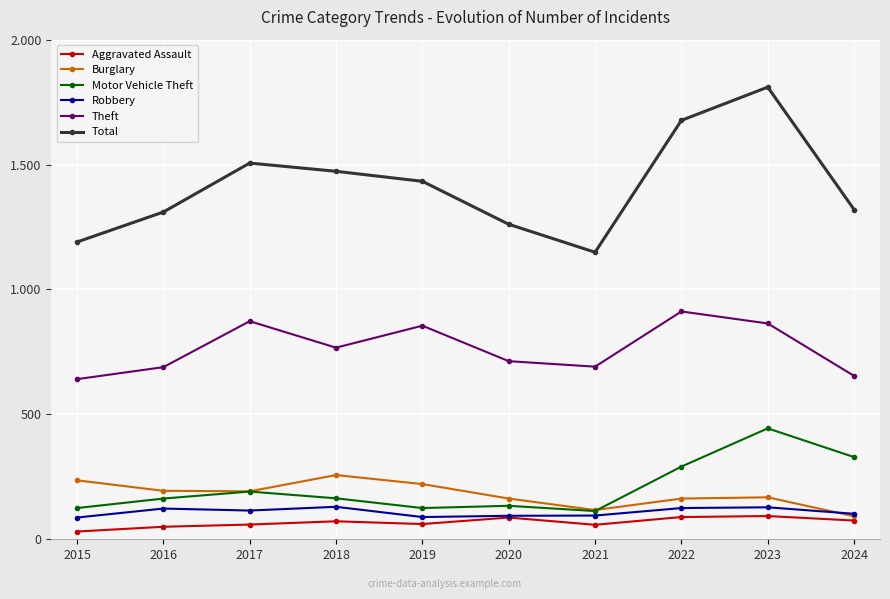

Does the chart have visible grid lines?

Yes